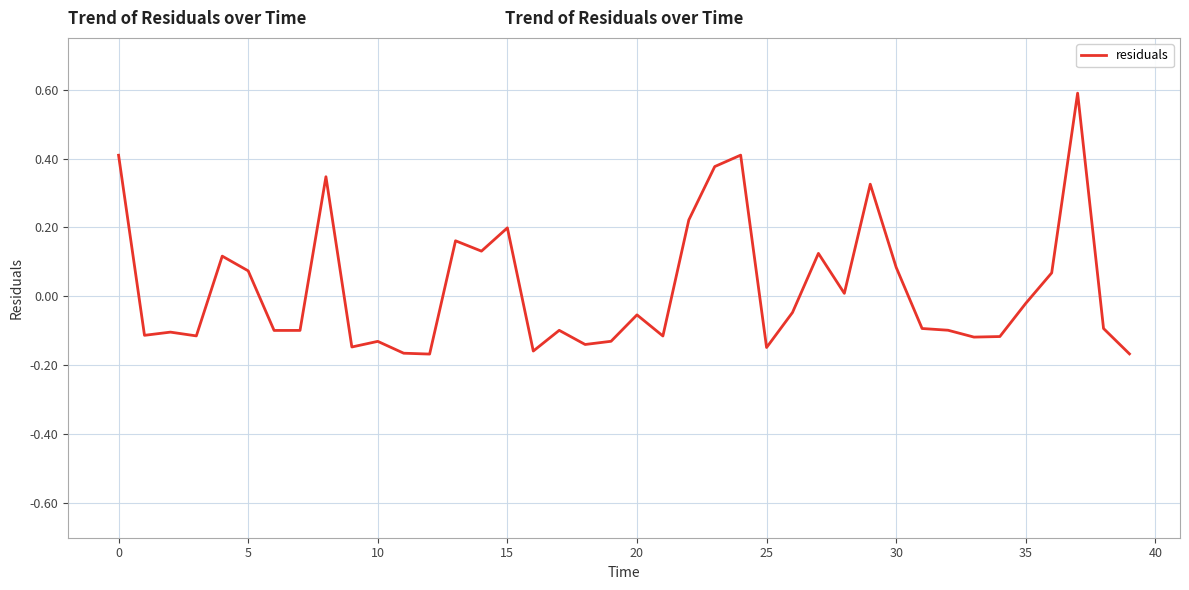

Does the chart display data point markers on the line(s)?

No